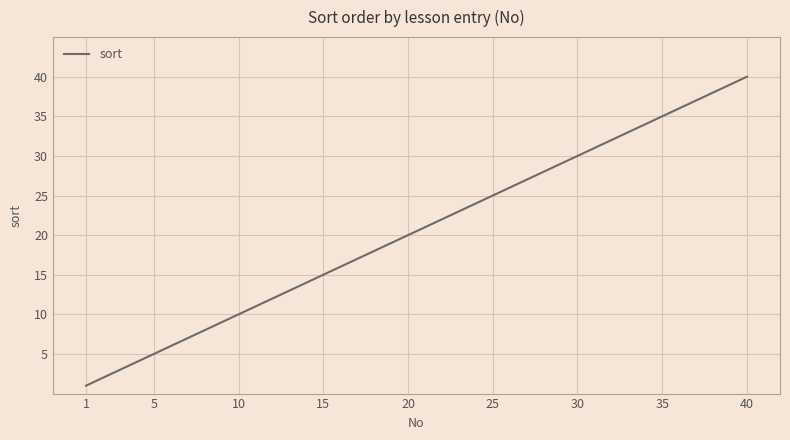

How many series are shown in this chart?

1